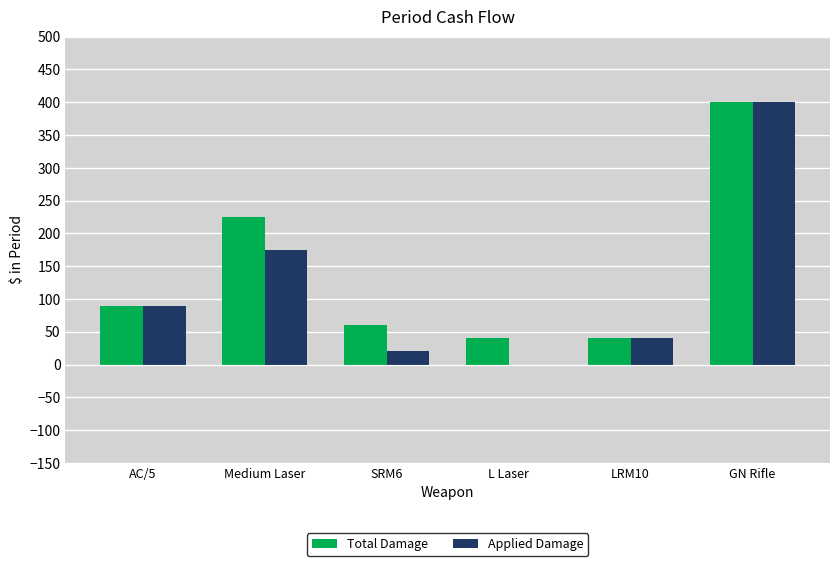

Which series changed the most between Medium Laser and GN Rifle?

Applied Damage